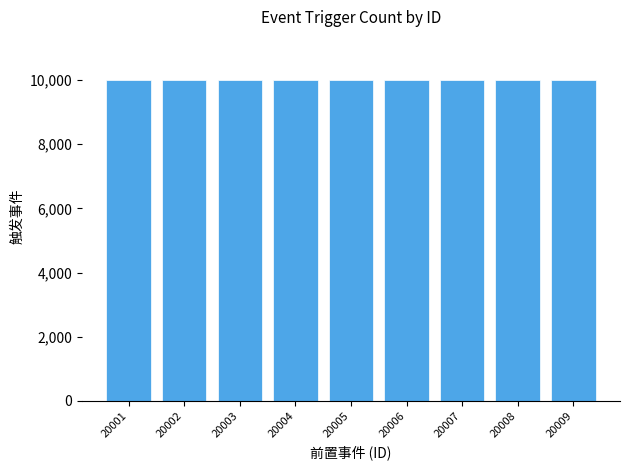

The chart shows a value of 15193 at 20006. True or false?

False